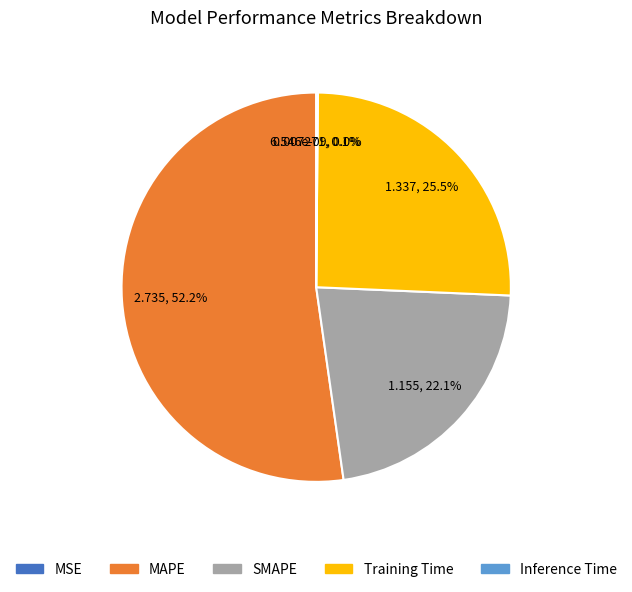

To the nearest percent, what is the average slice percentage?

20%